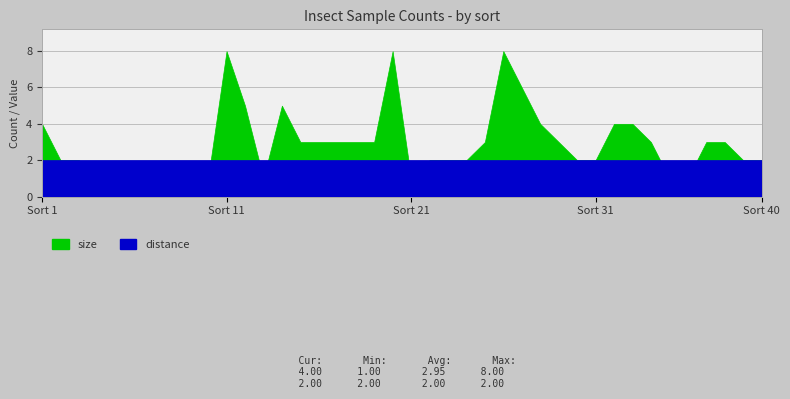

The value of size at 10 is 1. True or false?

True